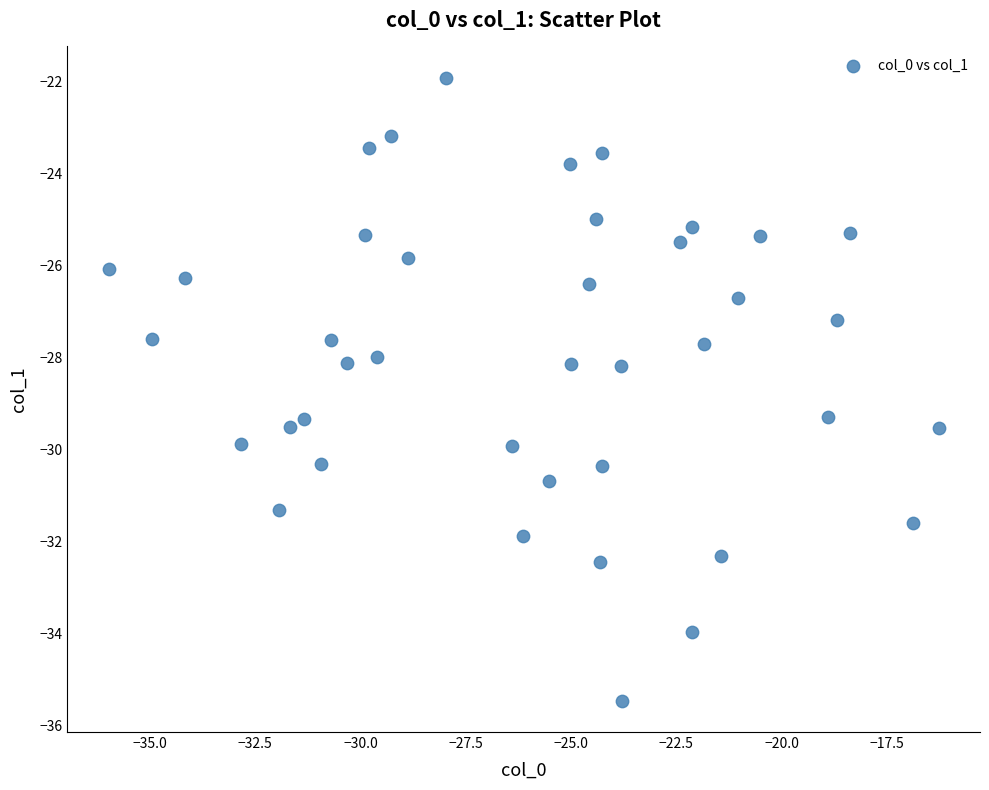

What is the range of X values (max minus min)?

19.7